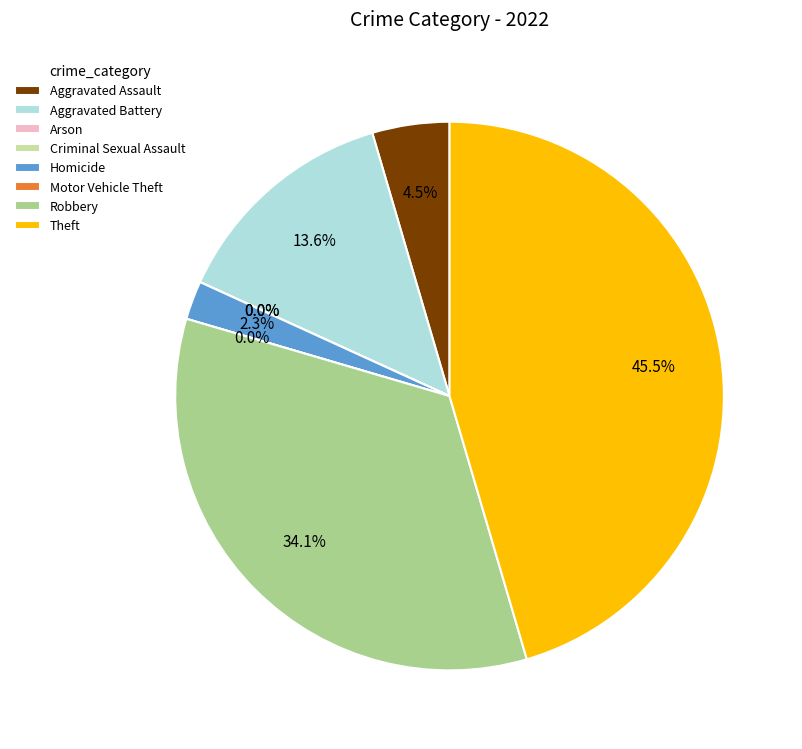

Which slice is the smallest?

Arson